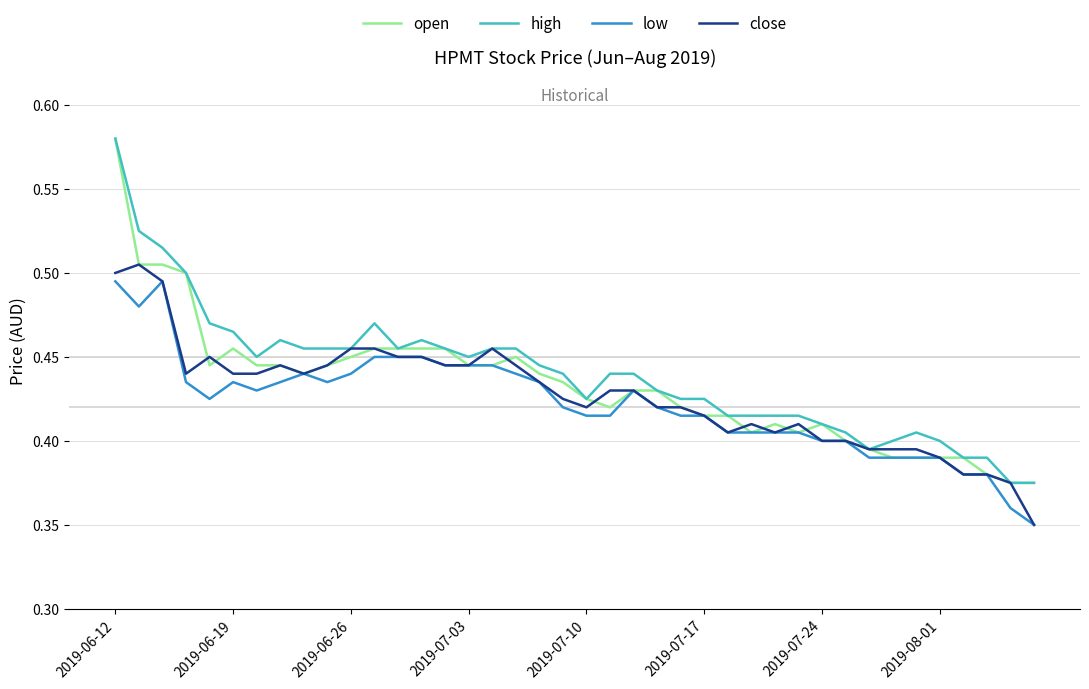

What are all the series names shown in the legend?

open, high, low, close